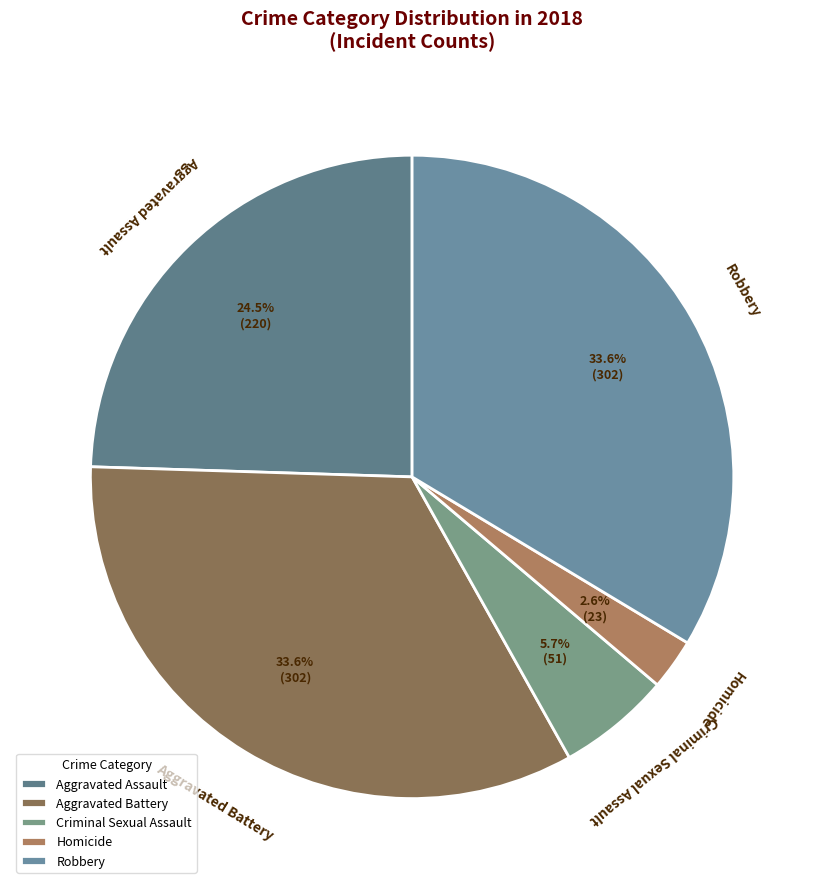

Does Robbery represent more than half of the total?

No